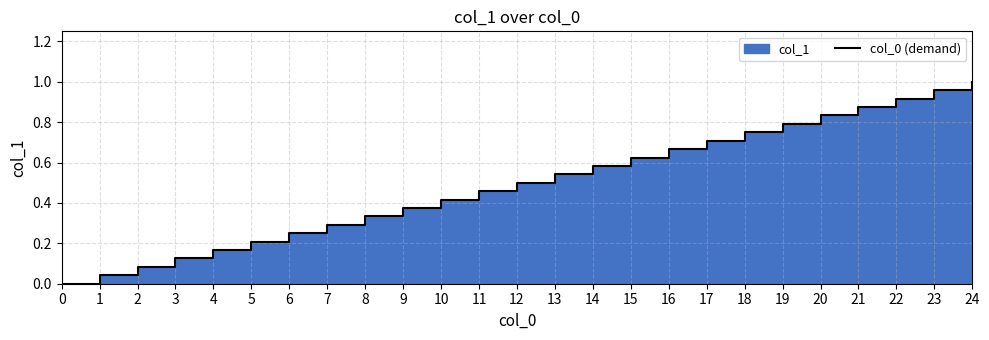

Reading left to right, list all the values displayed in this chart.

0=0.0	1=0.0	2=0.1	3=0.1	4=0.2	5=0.2	6=0.2	7=0.3	8=0.3	9=0.4	10=0.4	11=0.5	12=0.5	13=0.5	14=0.6	15=0.6	16=0.7	17=0.7	18=0.8	19=0.8	20=0.8	21=0.9	22=0.9	23=1.0	24=1.0